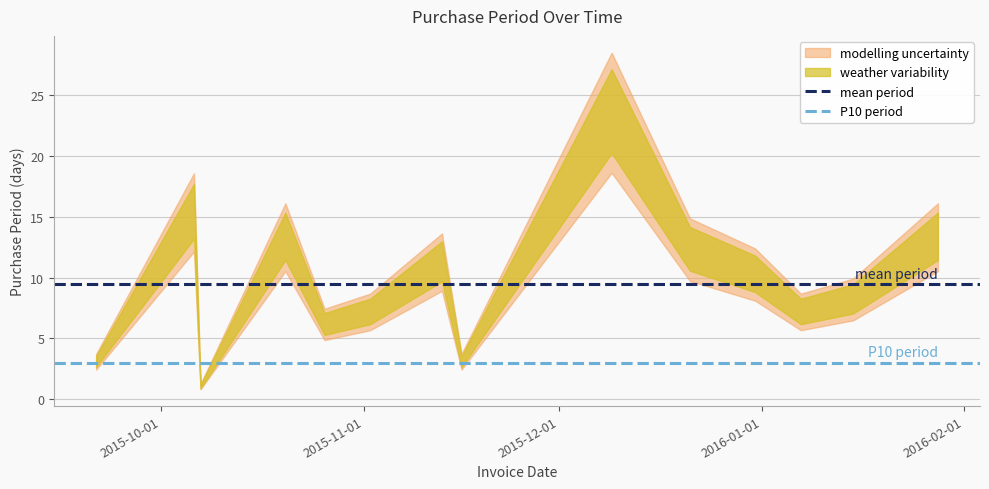

Where is mean period nearest to the value 9?

2015-10-01